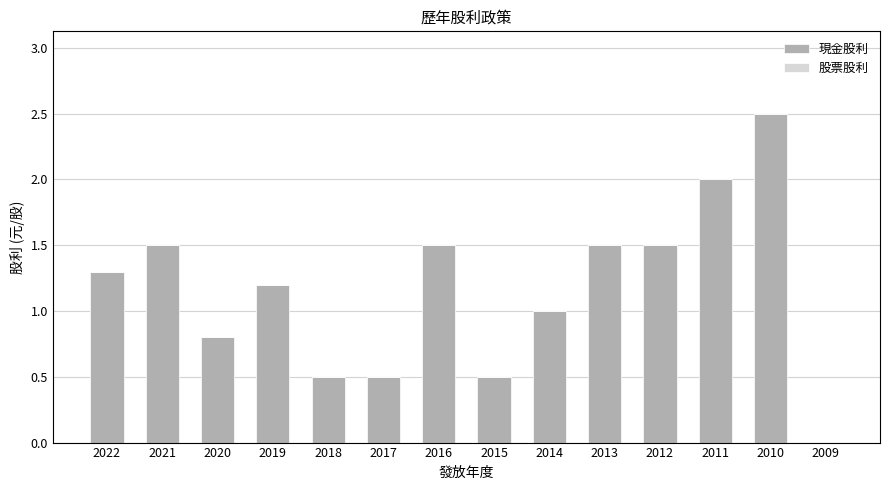

Which label corresponds to the largest value in the chart?

2010